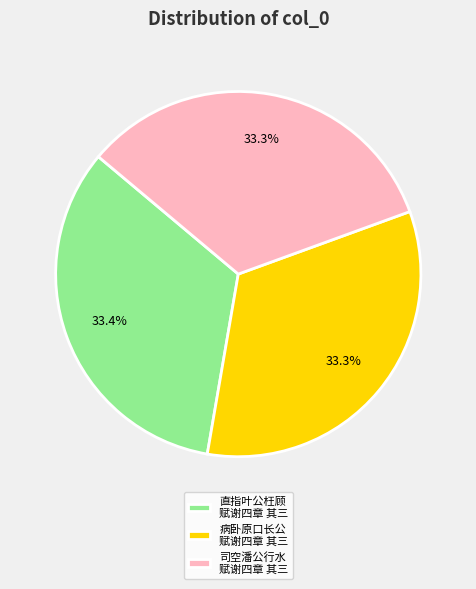

Approximately how many times larger is the value at 病卧原口长公 赋谢四章 其三 compared to 司空潘公行水 赋谢四章 其三?

1.0